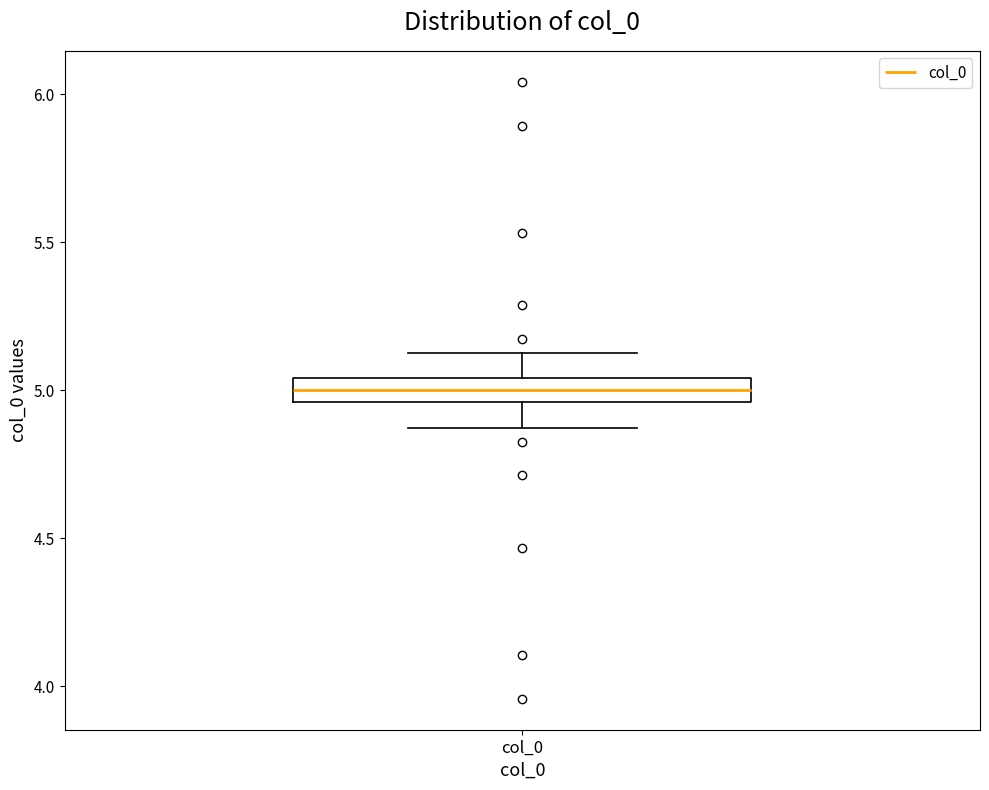

Read this box plot against the y-axis: the position of the median line, the range covered by the box, and the ends of both whiskers. The values are not printed on the chart, so give them approximately, as read against the axis.

median 5.00, box 4.95 to 5.05, whiskers 4.85 to 5.15